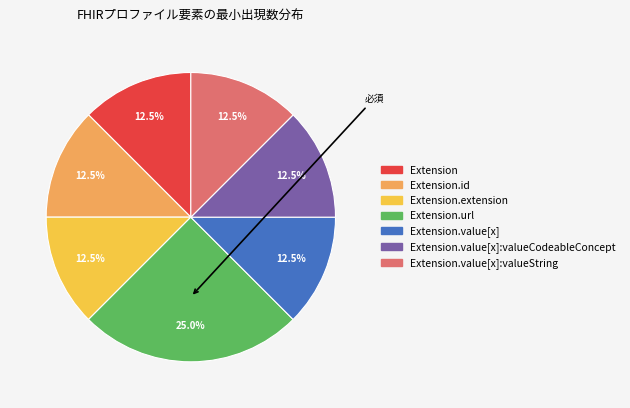

Does any single category account for the majority?

No